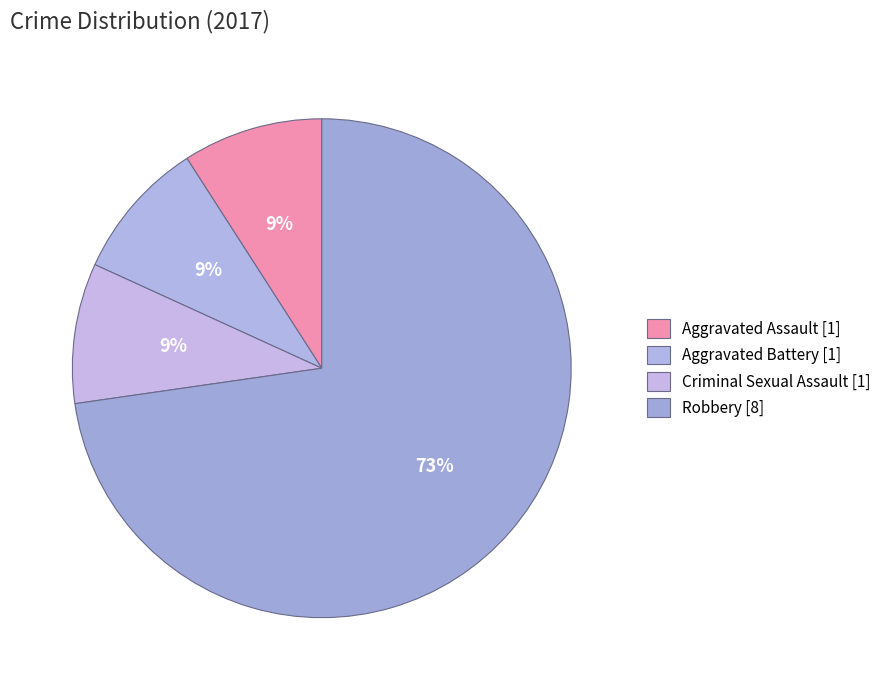

What percentage do Robbery and Criminal Sexual Assault together represent?

81.8%